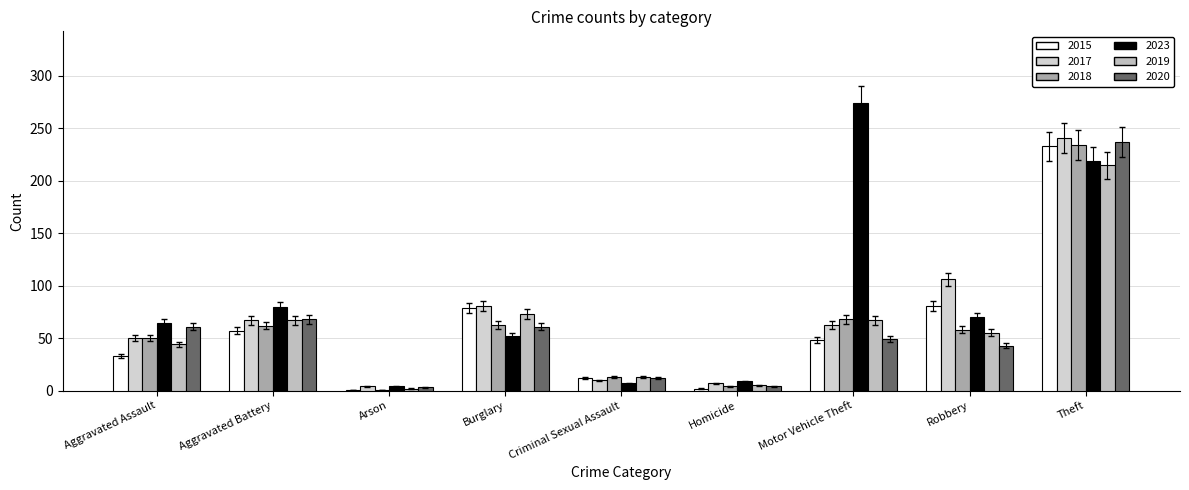

At which label does 2017 first exceed 63?

Aggravated Battery